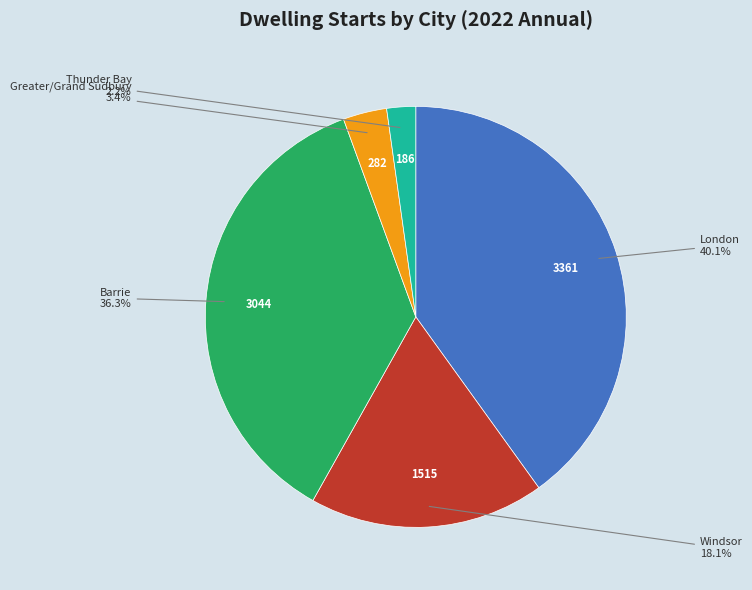

Is there any slice that represents more than half of the pie?

No